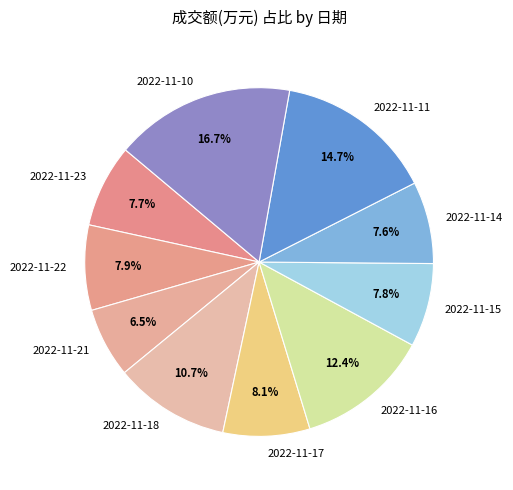

Is it true that 2022-11-17 is 8% of the pie?

True